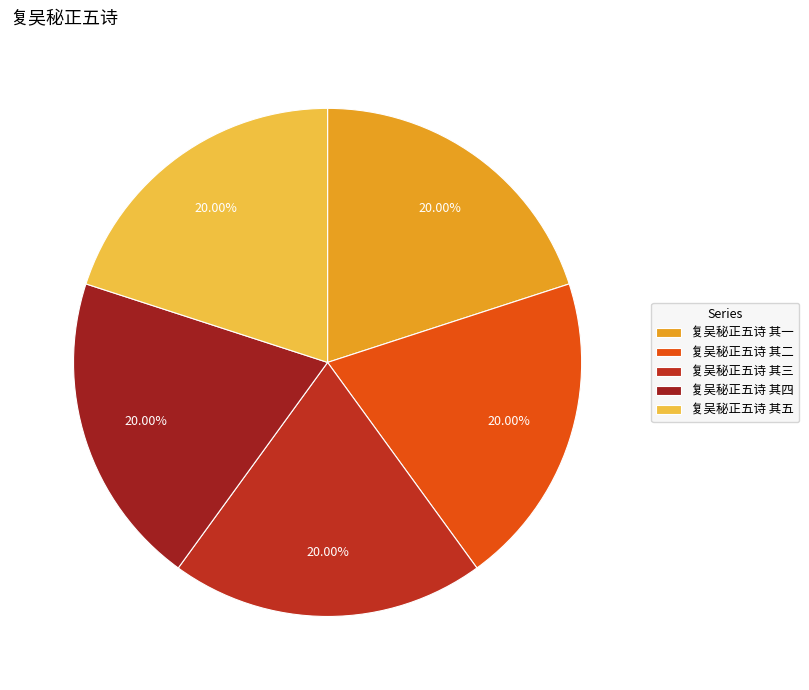

Is it true that 复吴秘正五诗 其三 is 20% of the pie?

True